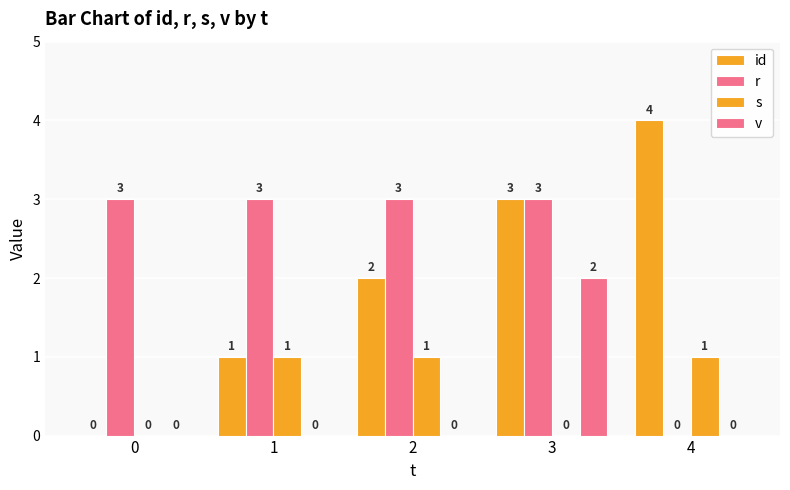

Is it true that s equals -1 at 3?

False